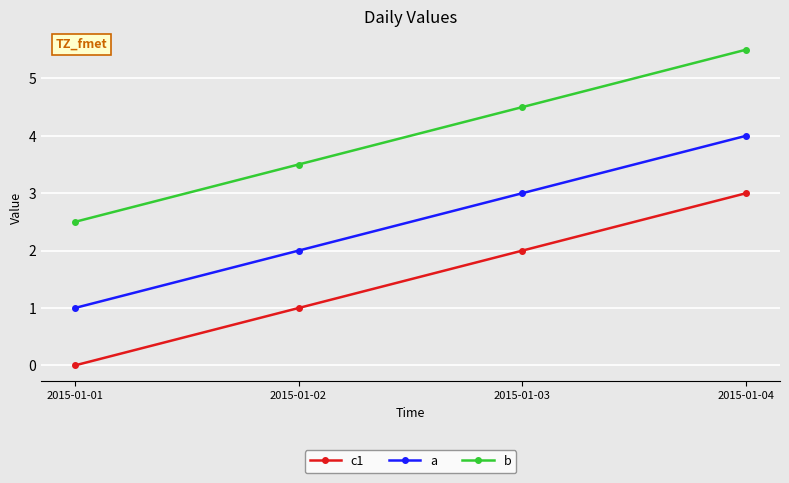

The value of b at 2015-01-01 is 2.5. True or false?

True